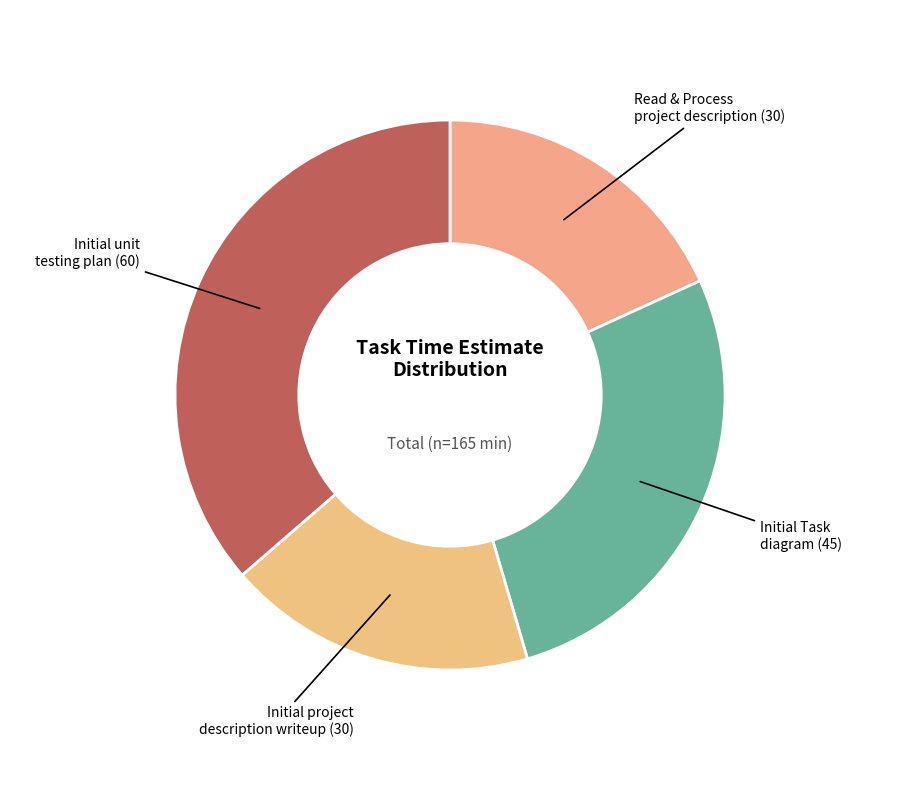

Combined, do Read & Process project description and Initial Task diagram account for over 50%?

No